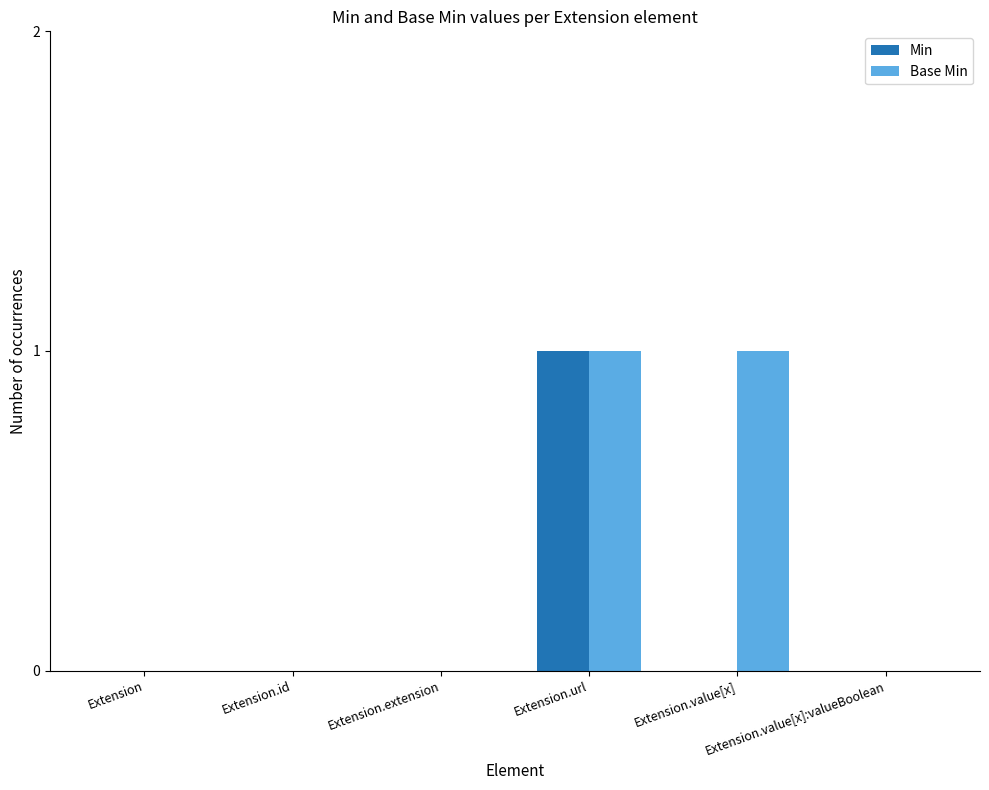

True or false: Min has a value of 1 at Extension.value[x].

False